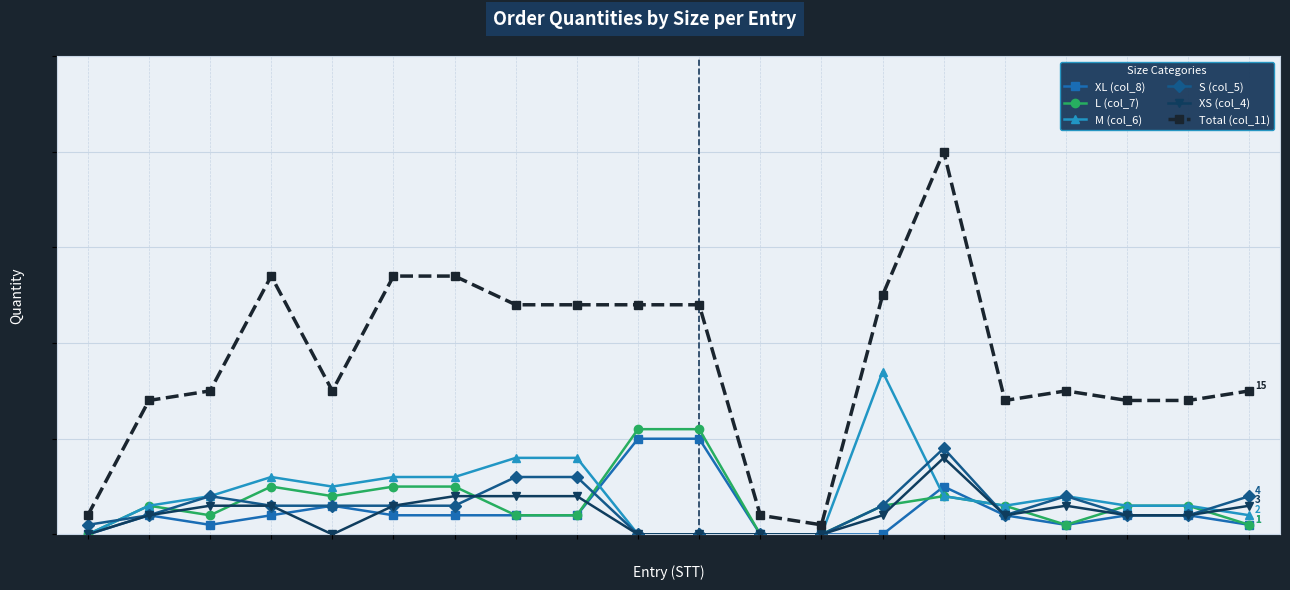

What are all the series names shown in the legend?

XL (col_8), L (col_7), M (col_6), S (col_5), XS (col_4), Total (col_11)